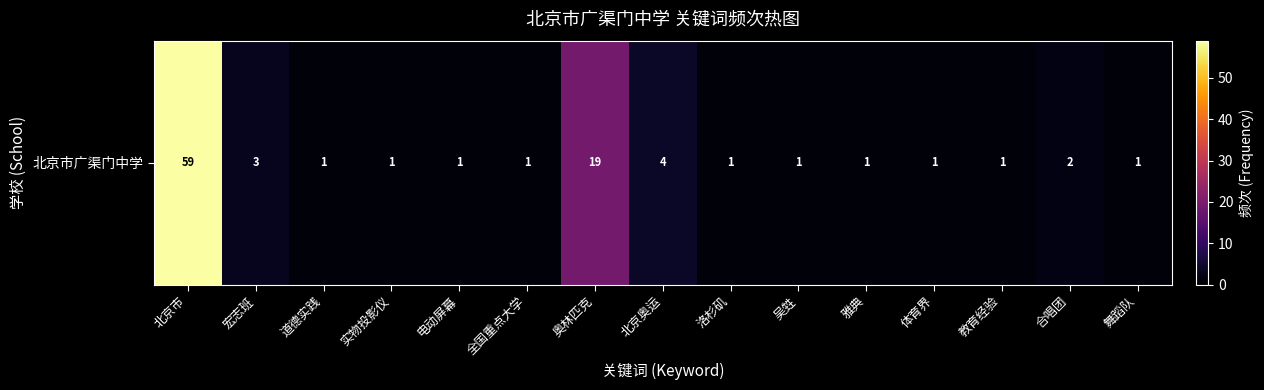

What is the sum of all values?

97